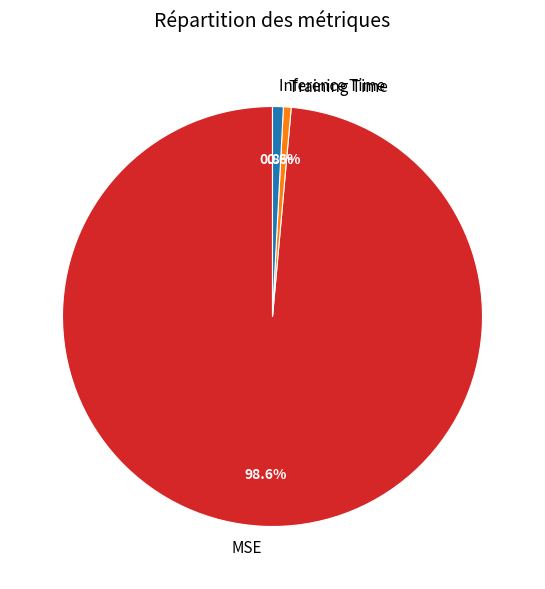

Count the number of slices in the pie.

3